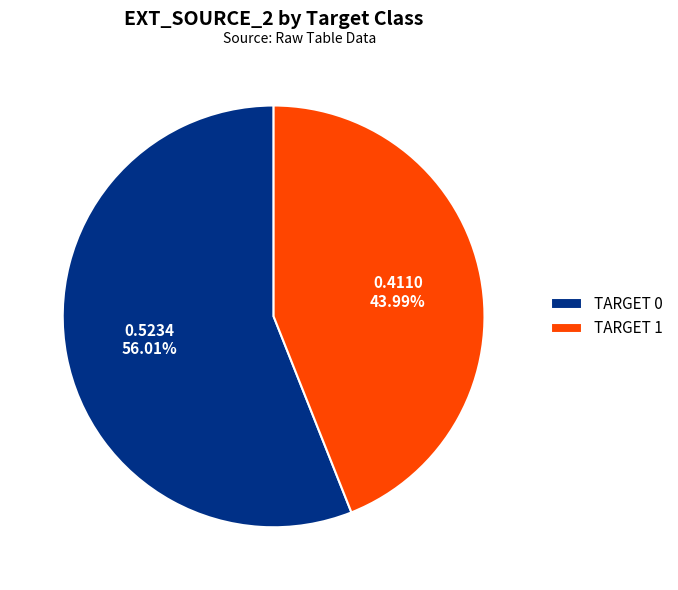

Count the number of slices in the pie.

2